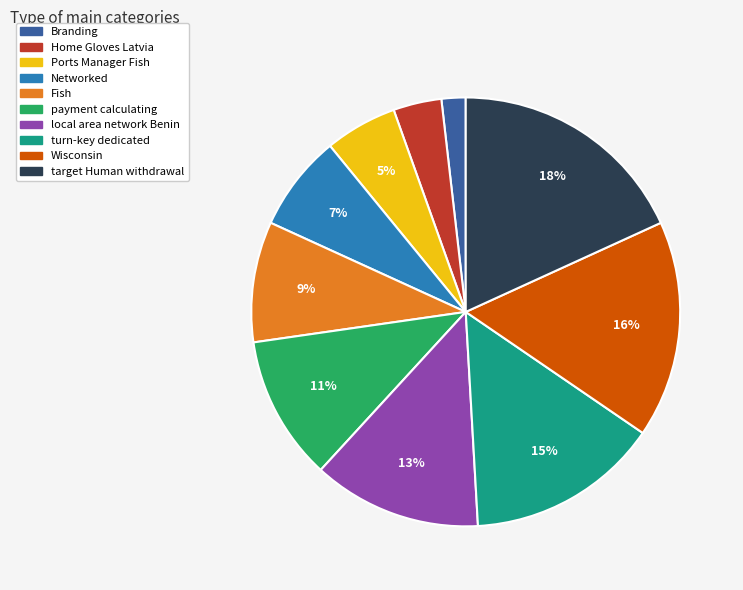

What percentage is the Home Gloves Latvia slice, to the nearest percent?

4%